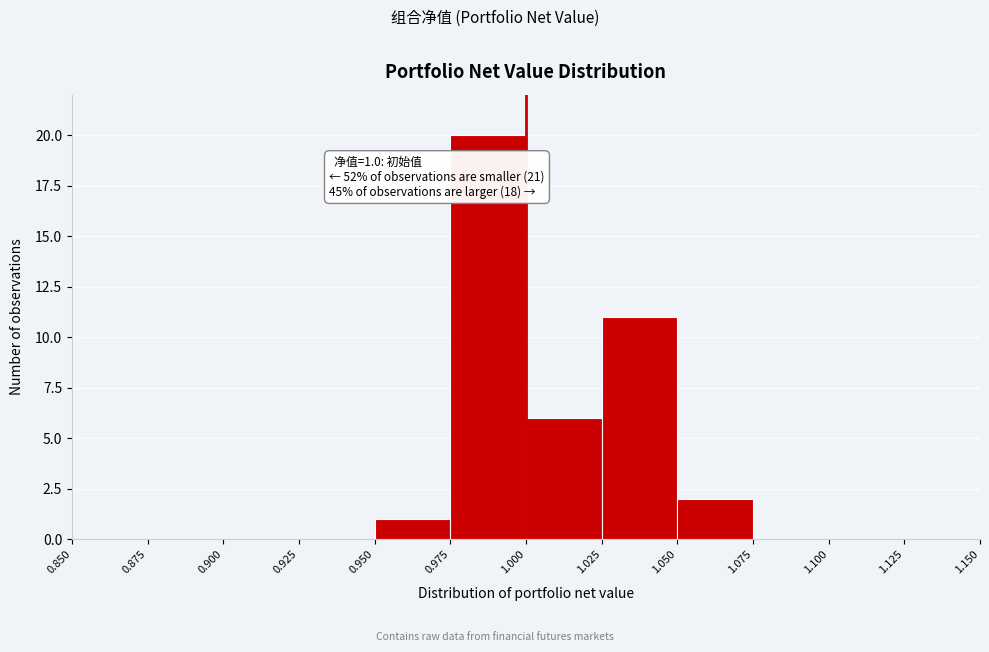

Over which range of the x-axis is the bar tallest?

0.975 to 1.000